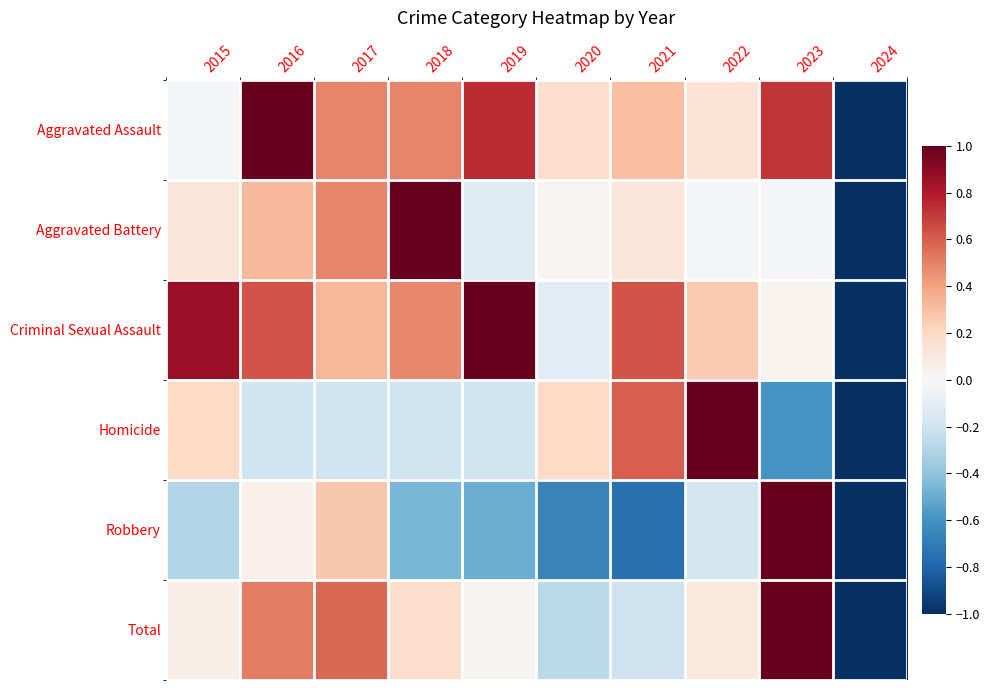

What is the difference between the highest and lowest values at 2020?

0.9